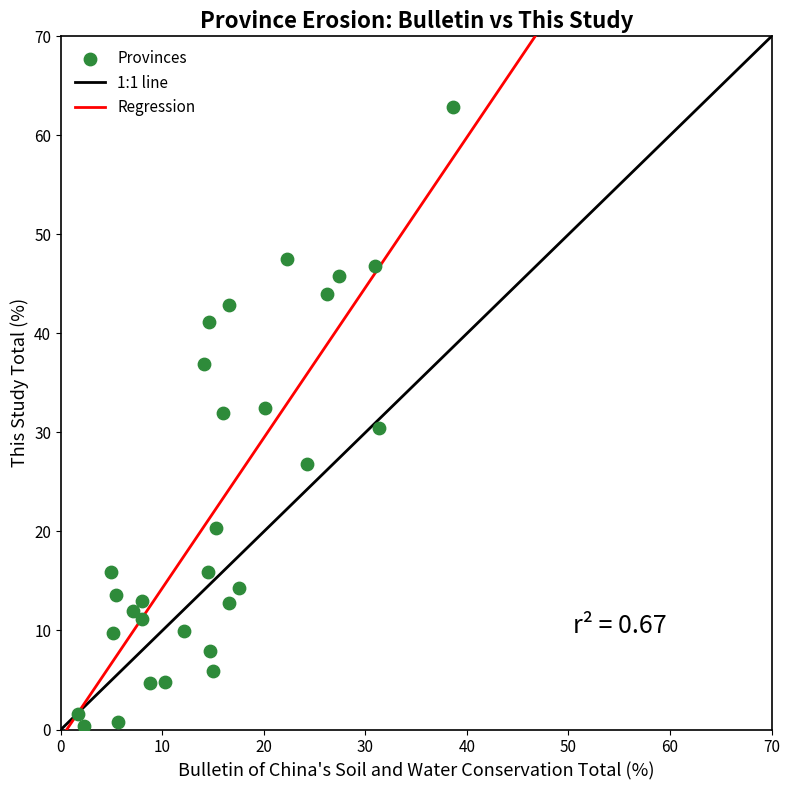

What is the range of X values (max minus min)?

36.9